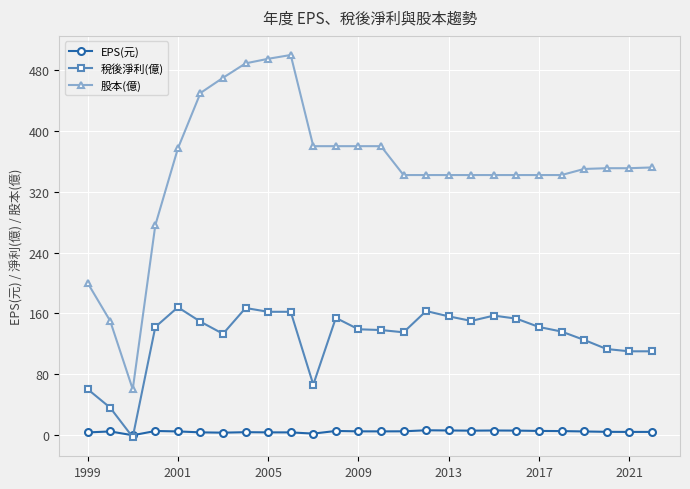

How many values in the EPS(元) series exceed 4?

16